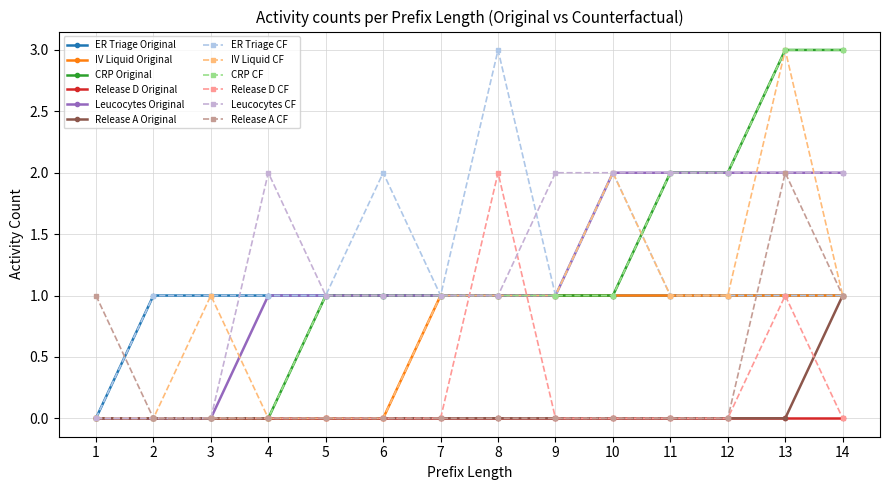

How many data points in Leucocytes Original are less than 1?

3